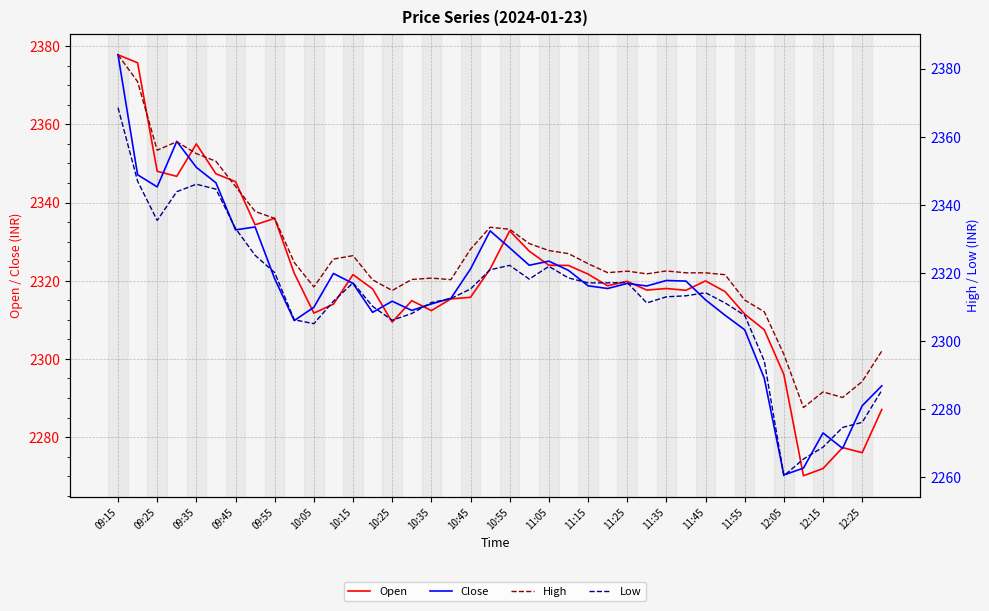

Is this an area chart (filled region under the line)?

No